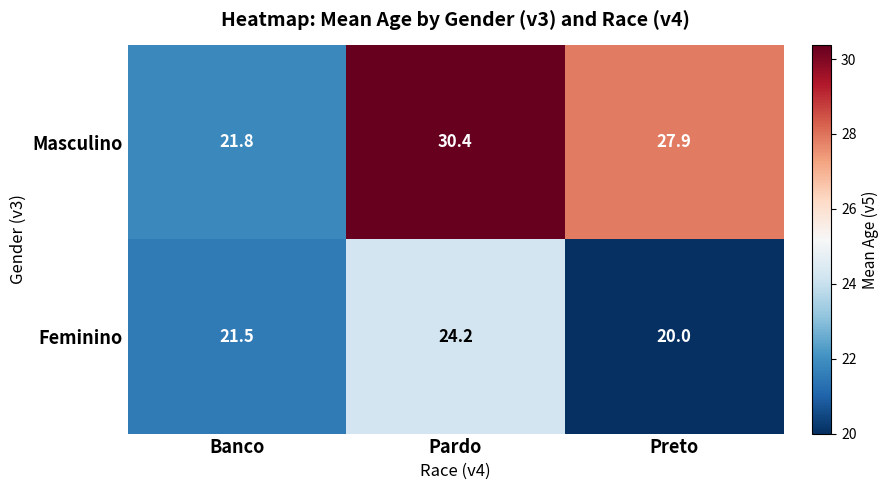

At which label does Feminino reach its minimum?

Preto